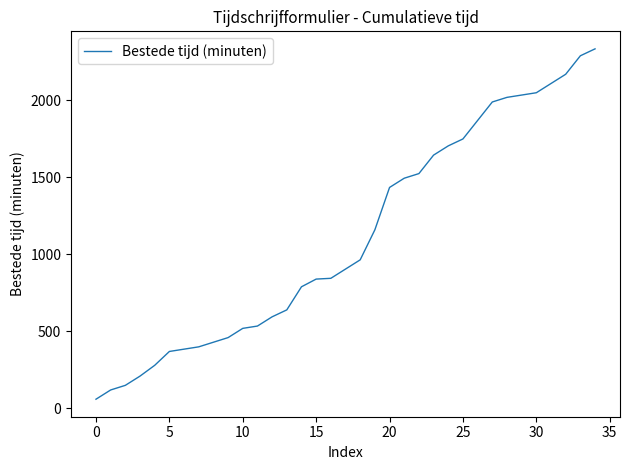

What is the greatest value displayed?

2335